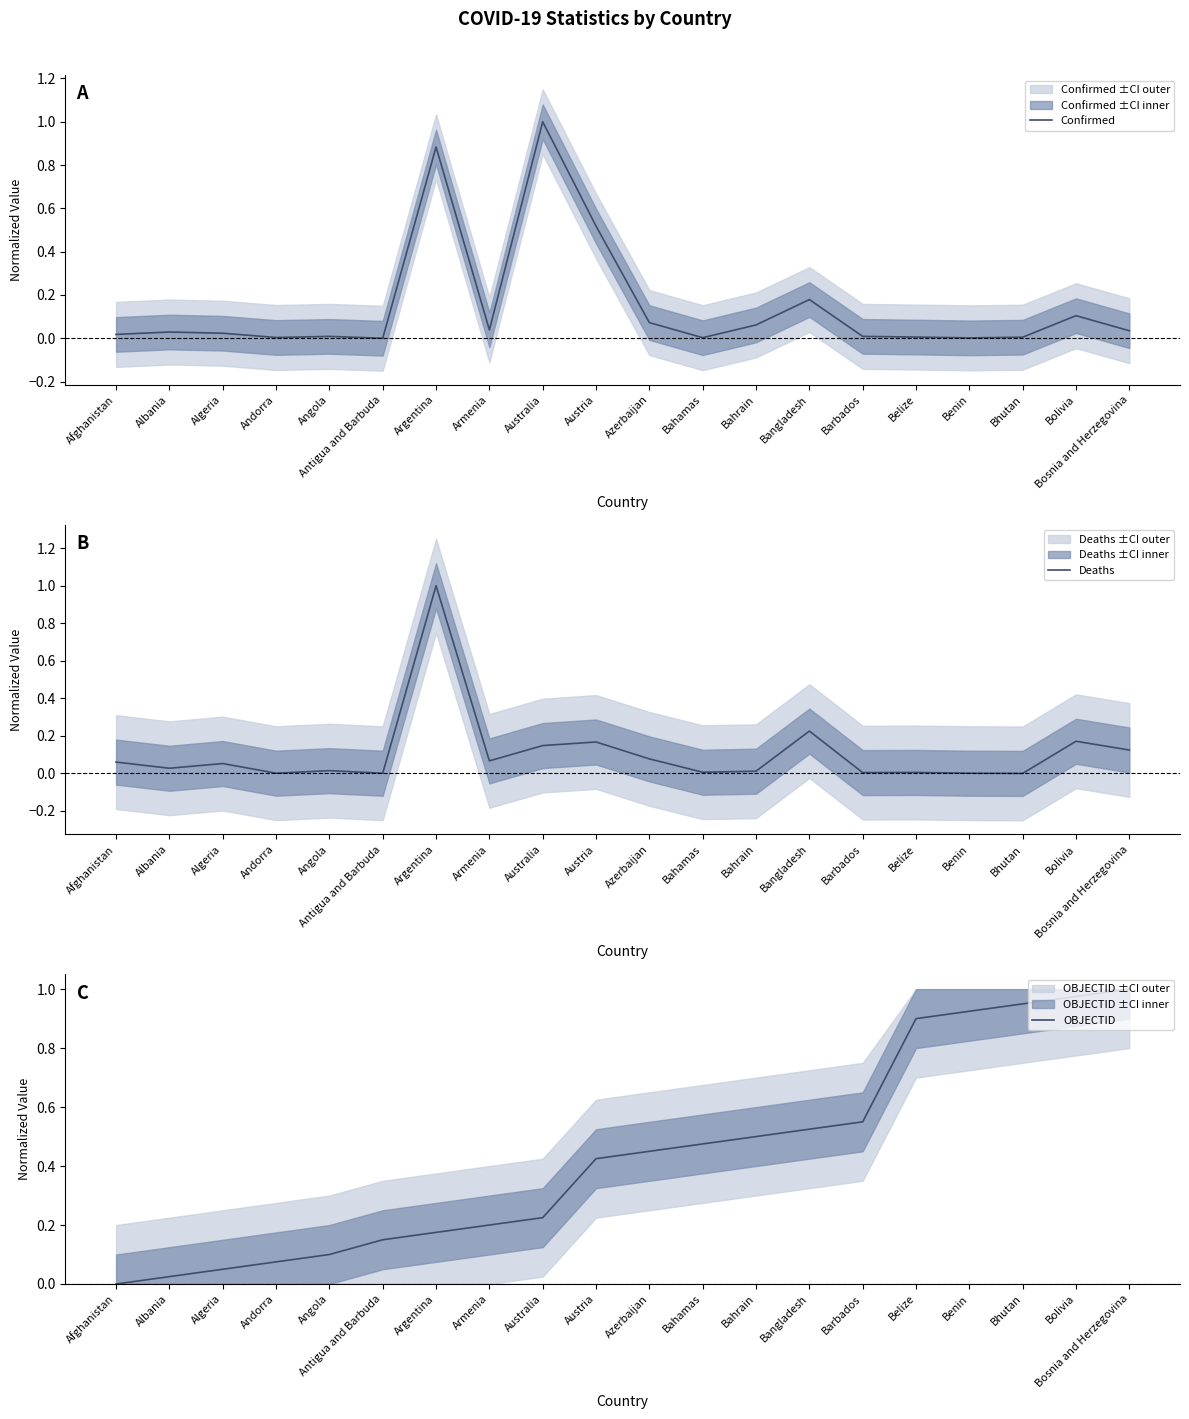

True or false: OBJECTID and Deaths cross at least once.

True